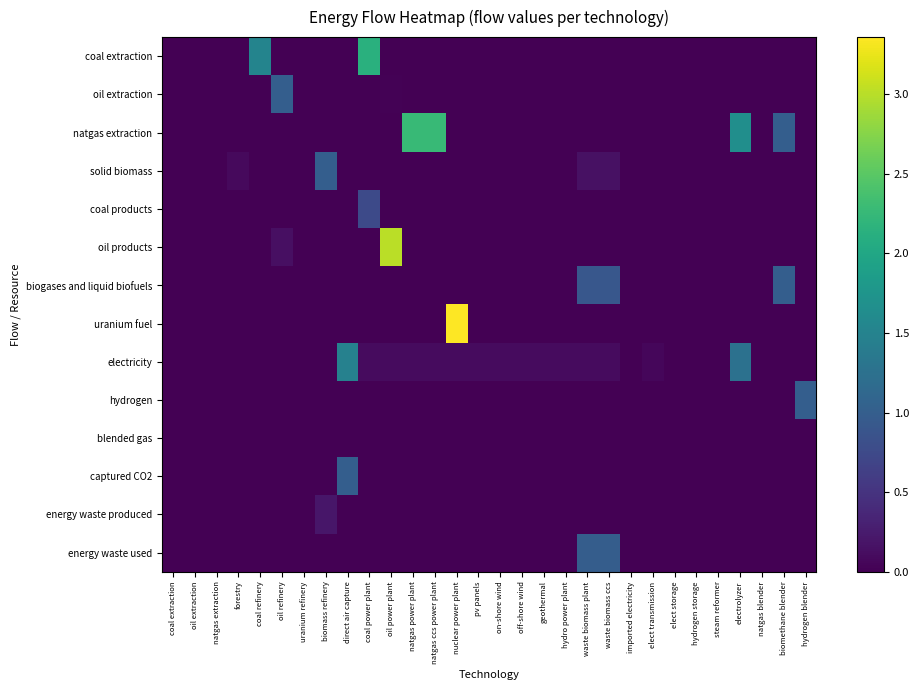

List the series in order of their peak value, highest first.

uranium fuel, oil products, natgas extraction, coal extraction, electricity, oil extraction, solid biomass, biogases and liquid biofuels, hydrogen, captured CO2, energy waste used, coal products, energy waste produced, blended gas